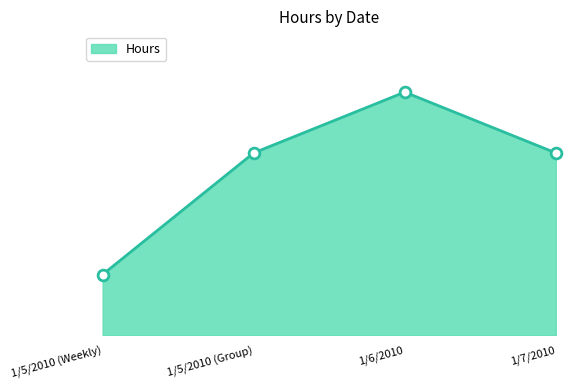

Between 1/5/2010 (Group) and 1/5/2010 (Weekly), which is larger?

1/5/2010 (Group)